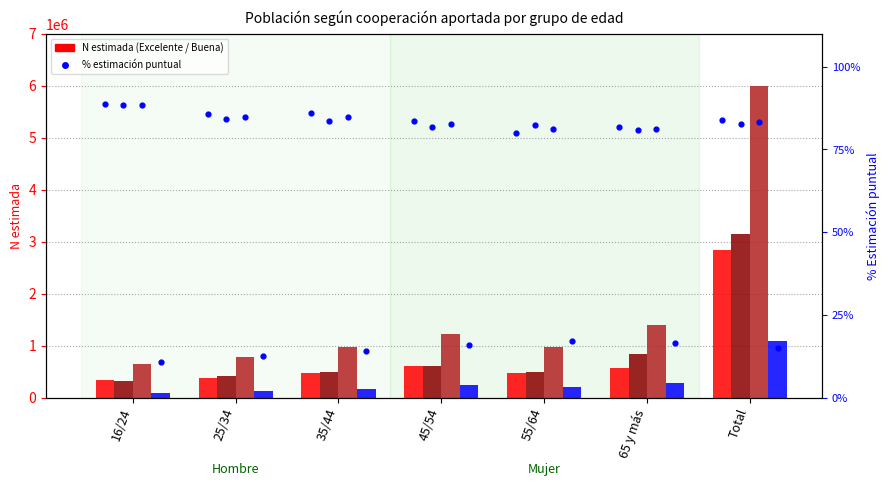

At which category is the sum across all series the highest?

Total